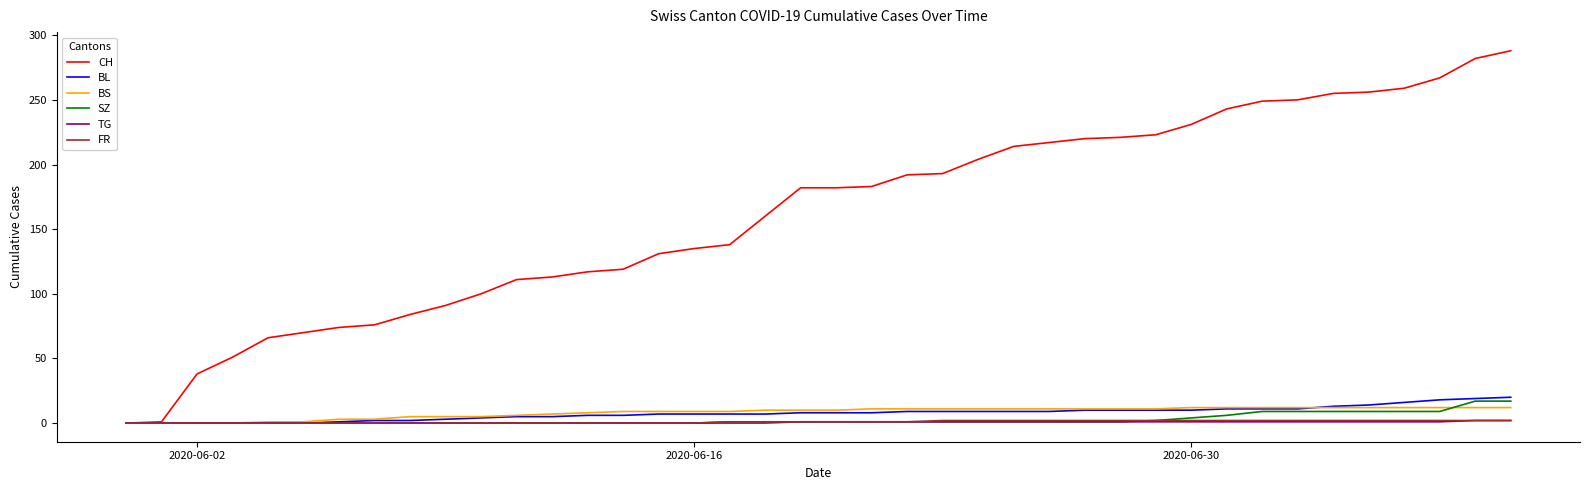

Which series has the largest total across all categories?

CH